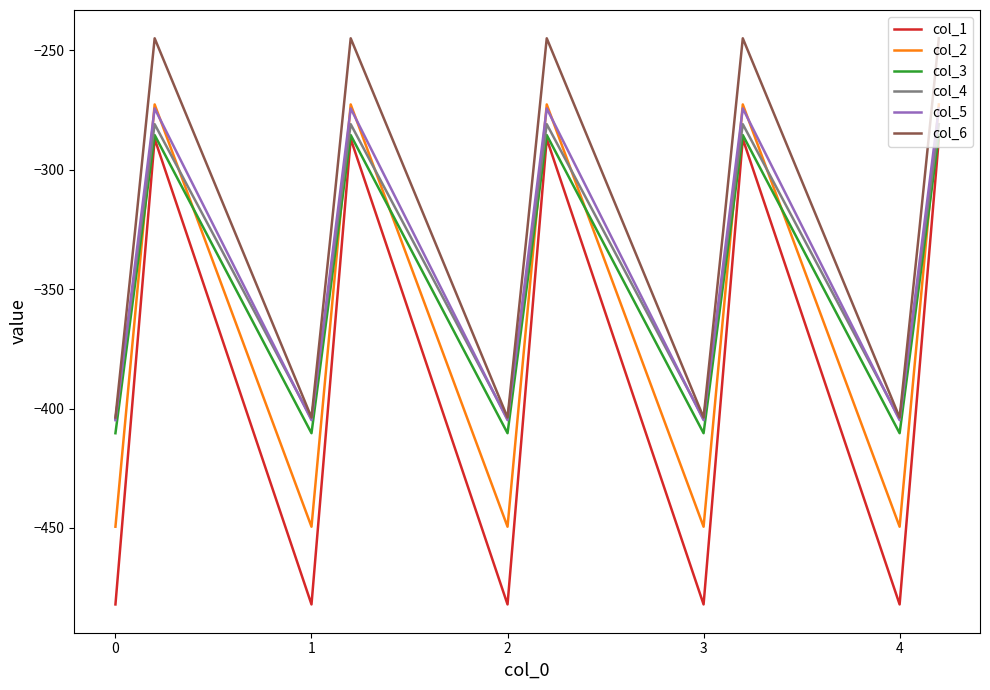

Which series has the widest spread of values?

col_1